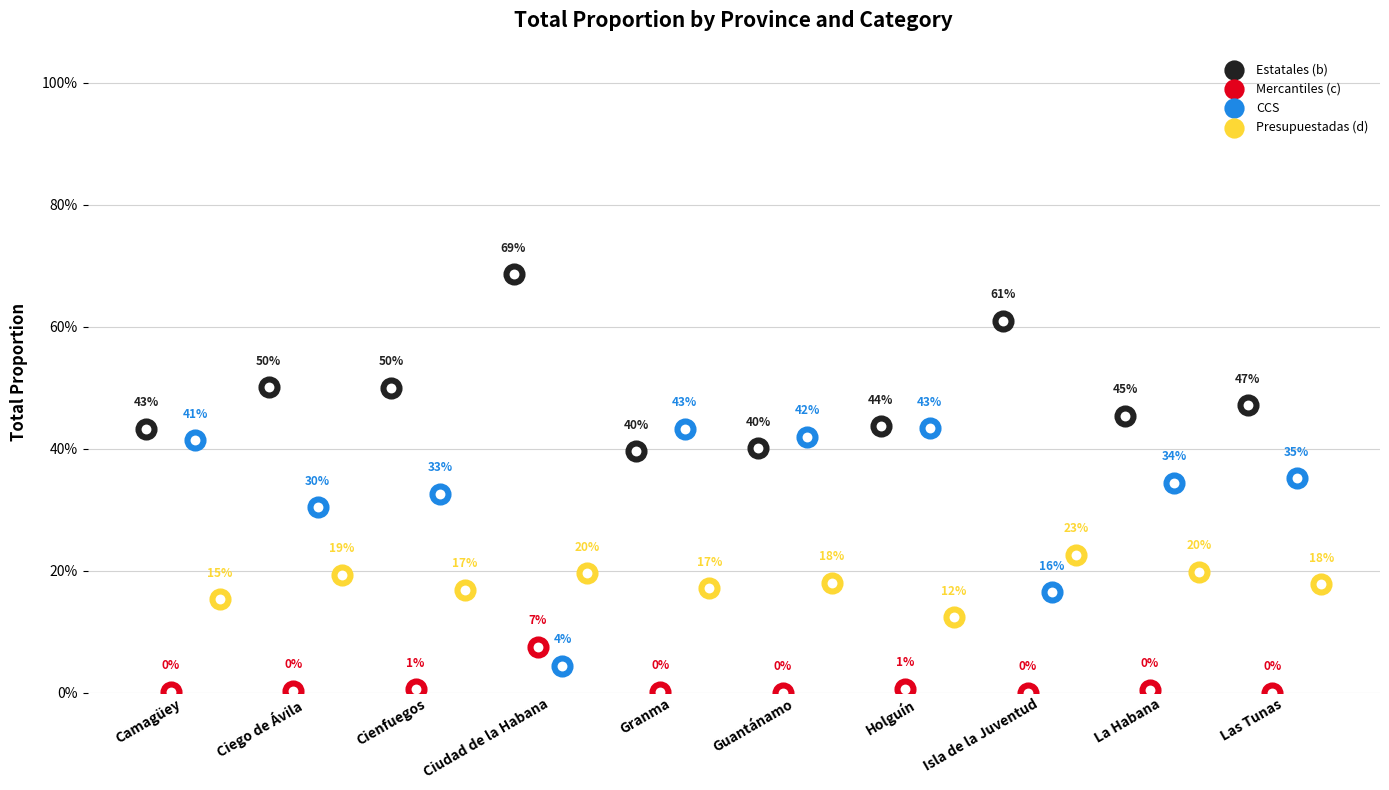

What are all the series names shown in the legend?

Estatales (b), Mercantiles (c), CCS, Presupuestadas (d)